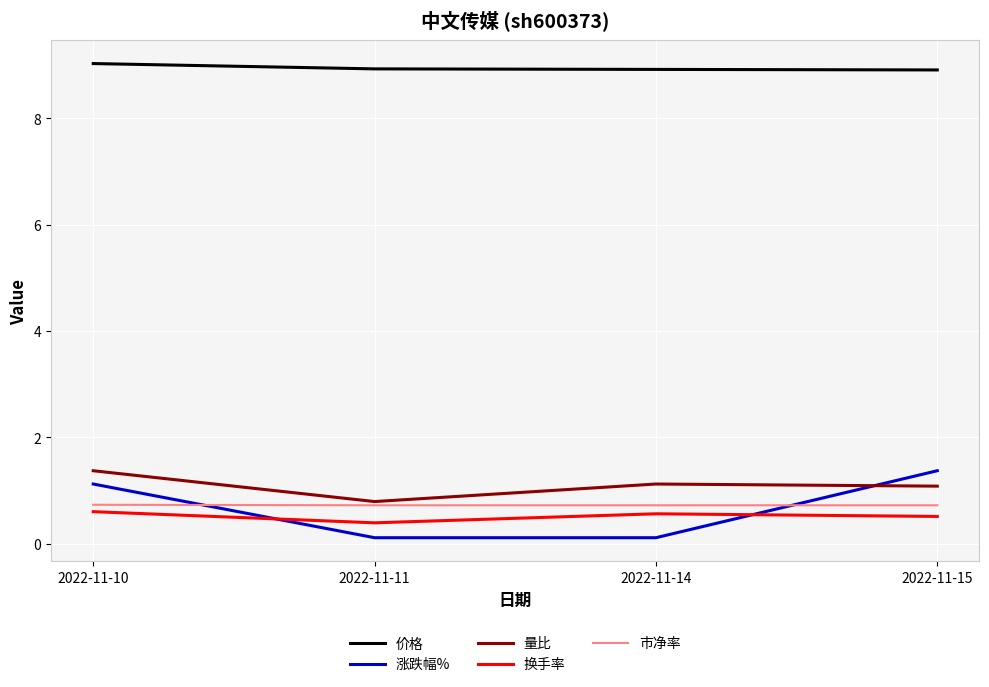

The 量比 series shows 1.1 at 2022-11-15. True or false?

True